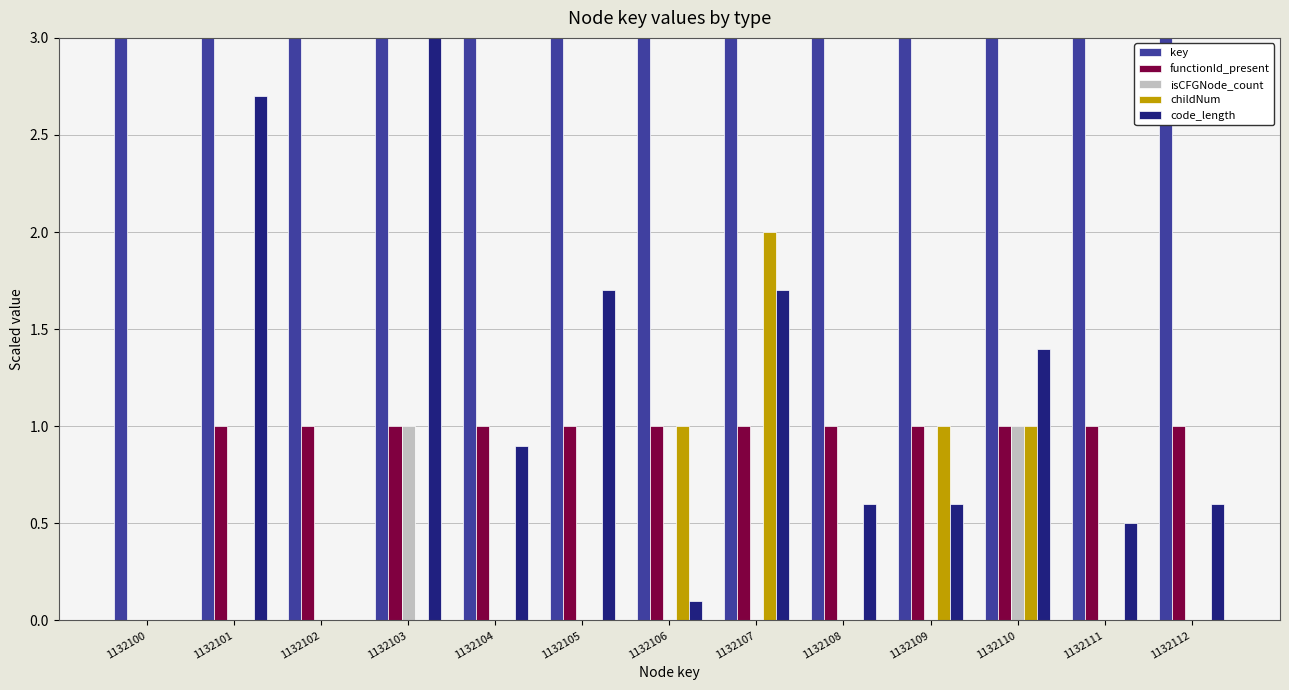

What is the value of the code_length bar at the 12th from the left?

0.5